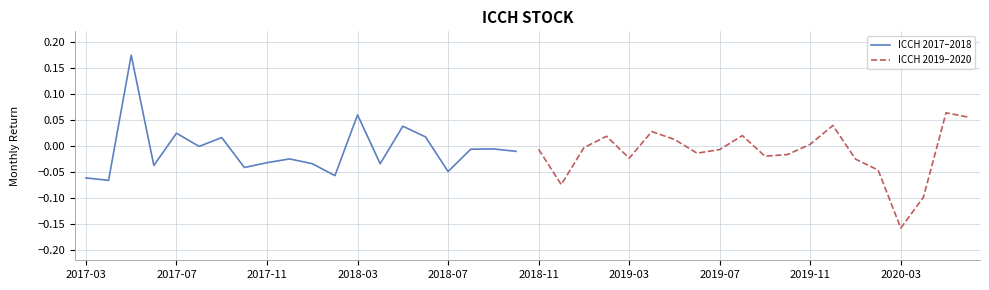

In ICCH 2017–2018, how many points are lower than both neighbors (excluding endpoints)?

7